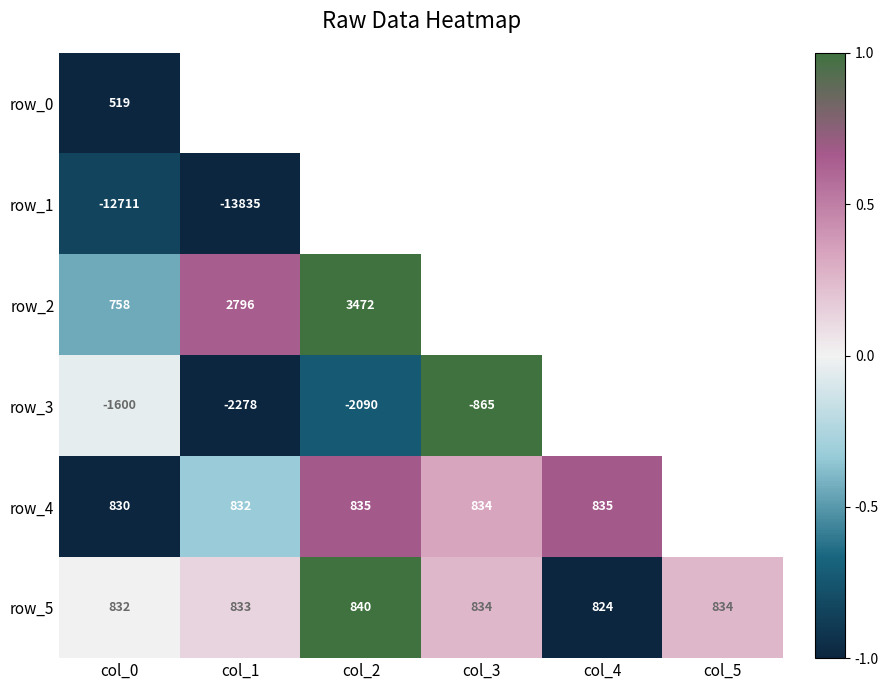

Is the value of row_1 at col_1 greater than the value of row_3 at col_3?

No